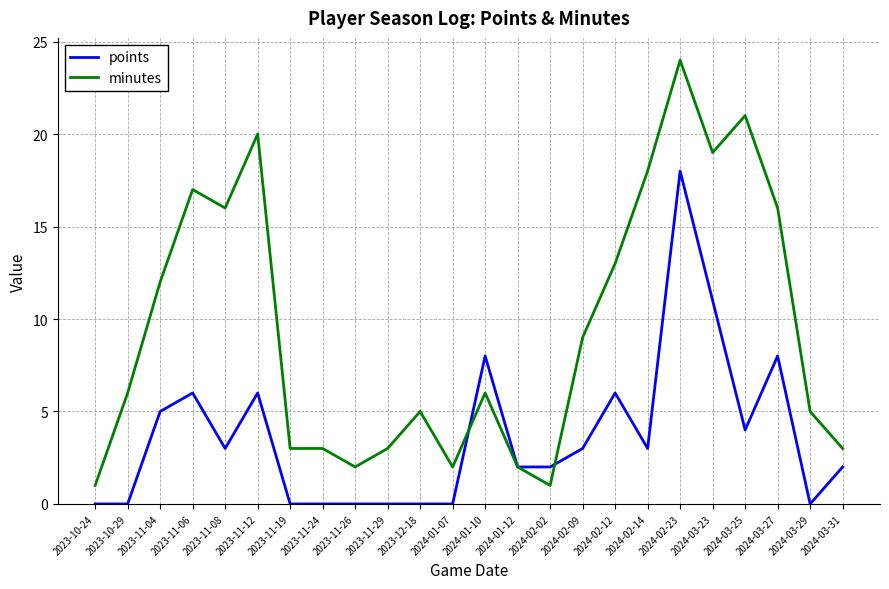

Reading left to right, extract all data points from this chart.

points: 2023-10-24=0	2023-10-29=0	2023-11-04=5	2023-11-06=6	2023-11-08=3	2023-11-12=6	2023-11-19=0	2023-11-24=0	2023-11-26=0	2023-11-29=0	2023-12-18=0	2024-01-07=0	2024-01-10=8	2024-01-12=2	2024-02-02=2	2024-02-09=3	2024-02-12=6	2024-02-14=3	2024-02-23=18	2024-03-23=11	2024-03-25=4	2024-03-27=8	2024-03-29=0	2024-03-31=2
minutes: 2023-10-24=1	2023-10-29=6	2023-11-04=12	2023-11-06=17	2023-11-08=16	2023-11-12=20	2023-11-19=3	2023-11-24=3	2023-11-26=2	2023-11-29=3	2023-12-18=5	2024-01-07=2	2024-01-10=6	2024-01-12=2	2024-02-02=1	2024-02-09=9	2024-02-12=13	2024-02-14=18	2024-02-23=24	2024-03-23=19	2024-03-25=21	2024-03-27=16	2024-03-29=5	2024-03-31=3